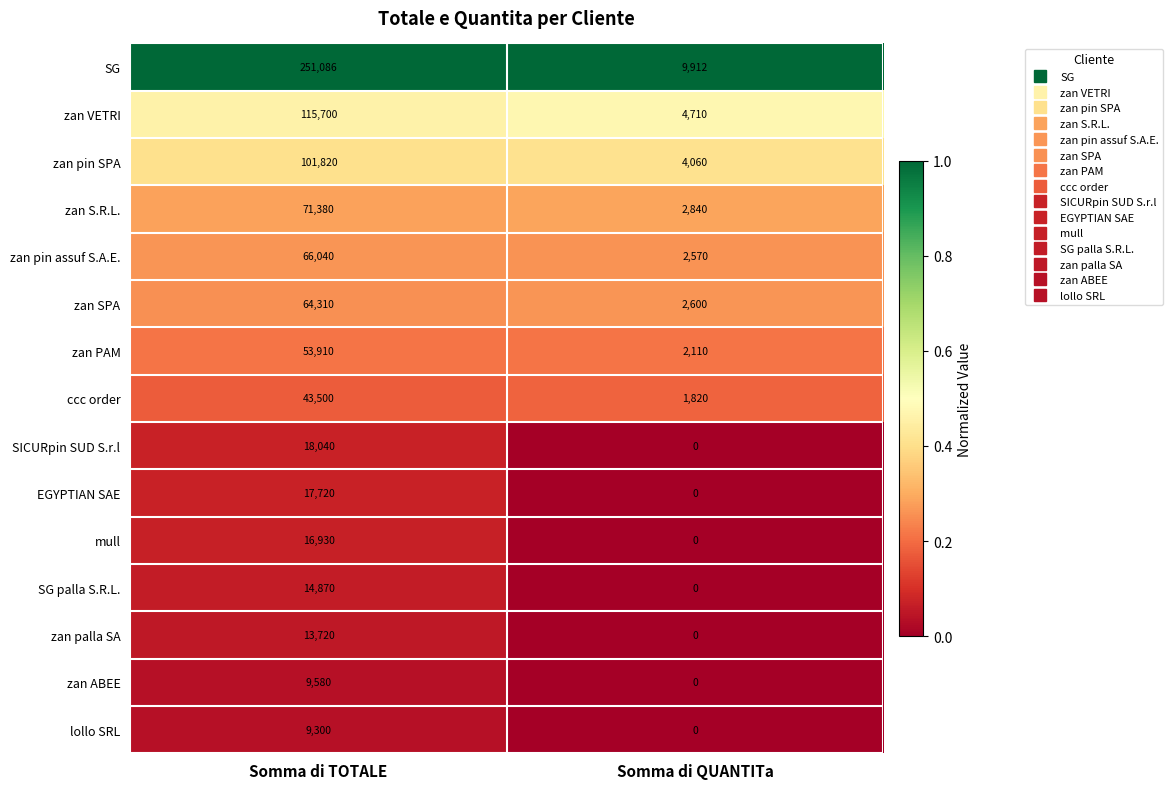

Count the number of data series in this chart.

15